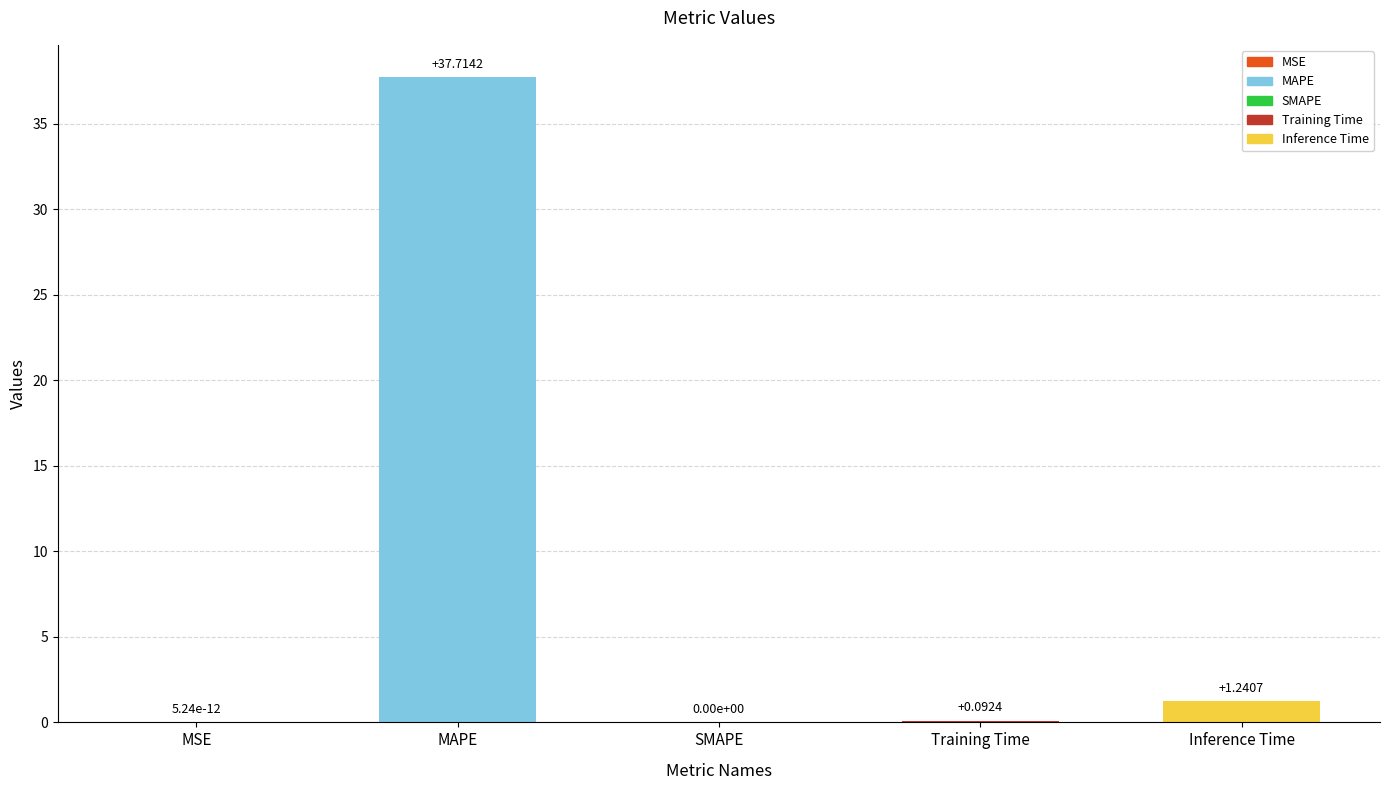

Where is the data nearest to the value 18?

Inference Time